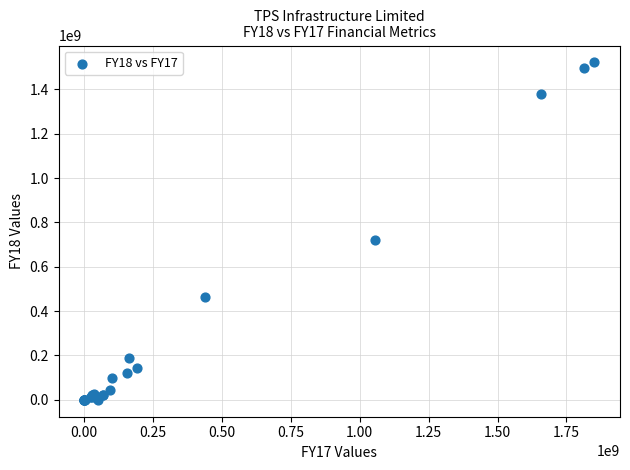

What Y value in the scatter plot is closest to 760825068?

722988375.0